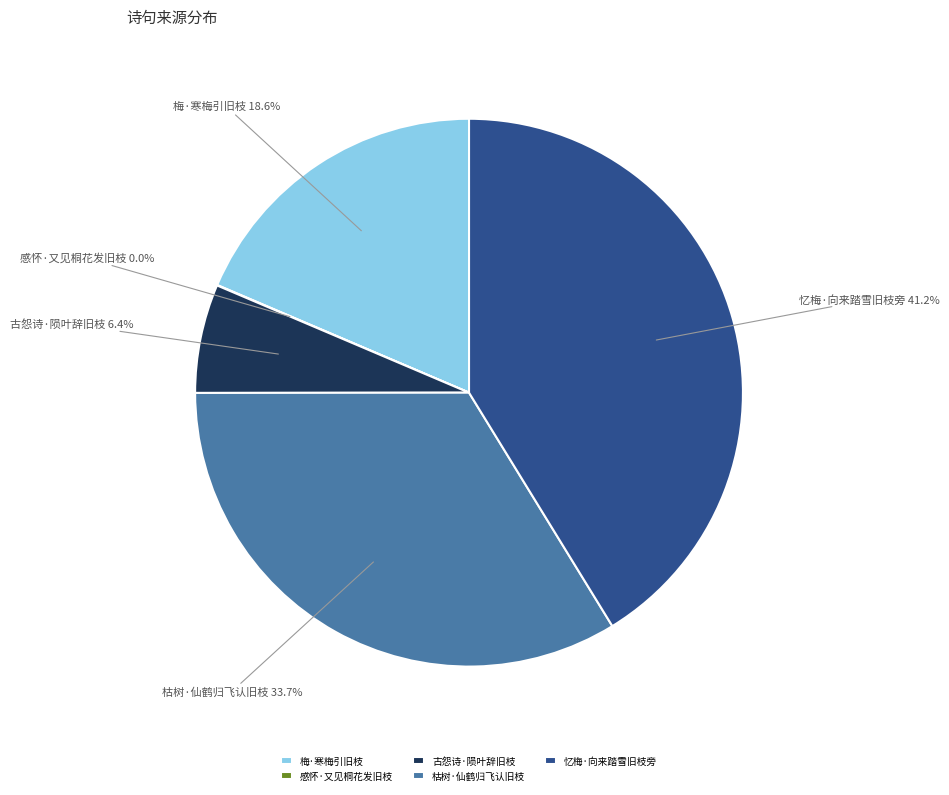

Is 枯树·仙鹤归飞认旧枝 the majority of the pie?

No